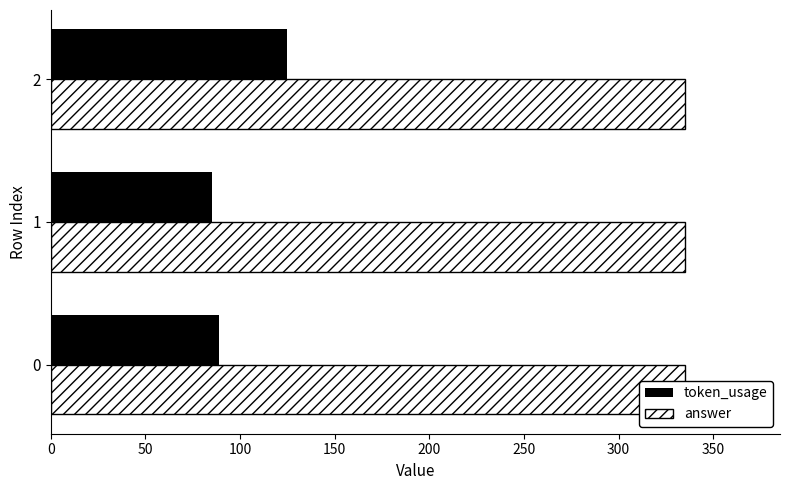

Reading left to right, list all the values displayed in this chart.

token_usage: 0=89.0	50=85.0	100=125.0
answer: 0=0.3	50=0.3	100=0.3